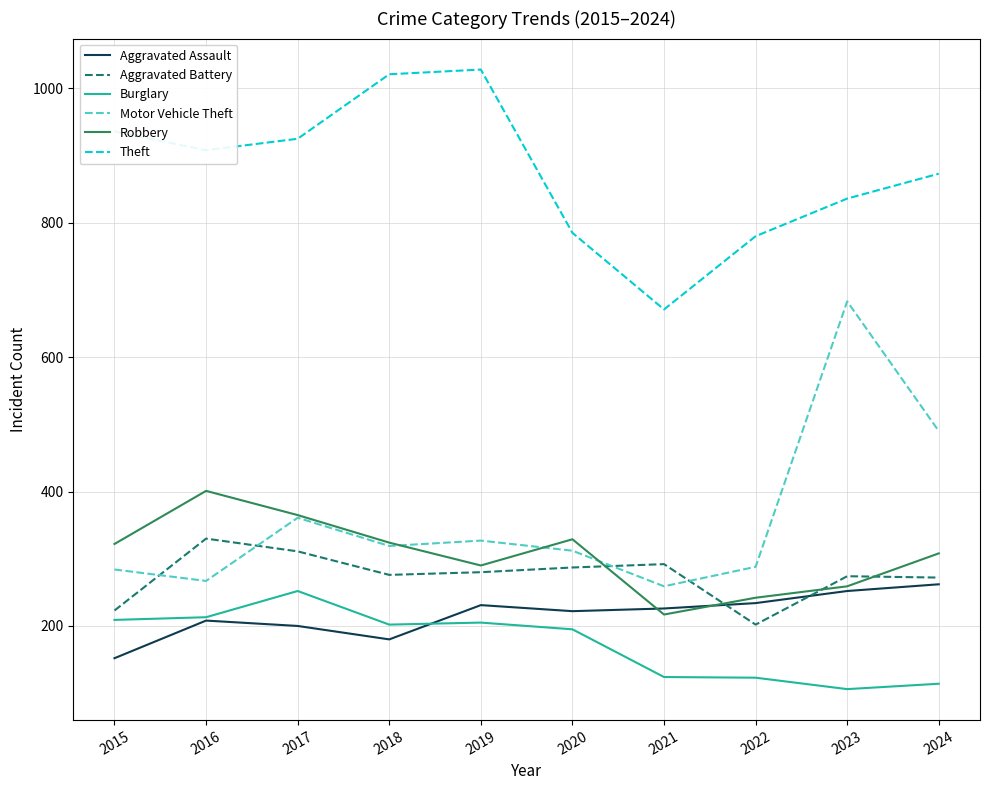

What is the total value across all series at 2020?

2130